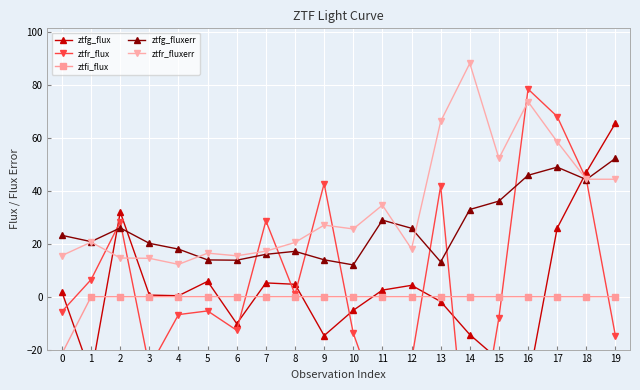

True or false: ztfi_flux and ztfr_fluxerr intersect in this chart.

False